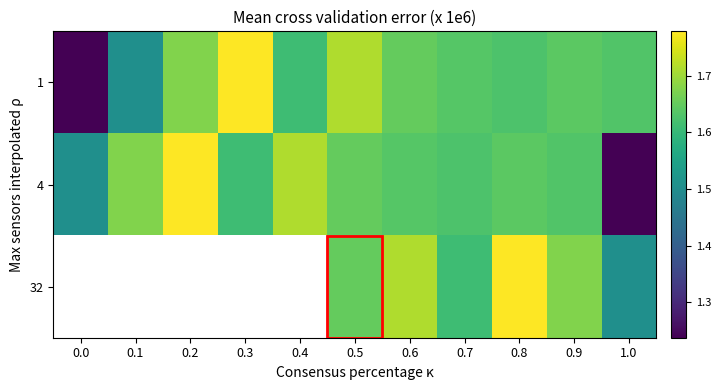

What is the greatest value displayed?

1.8